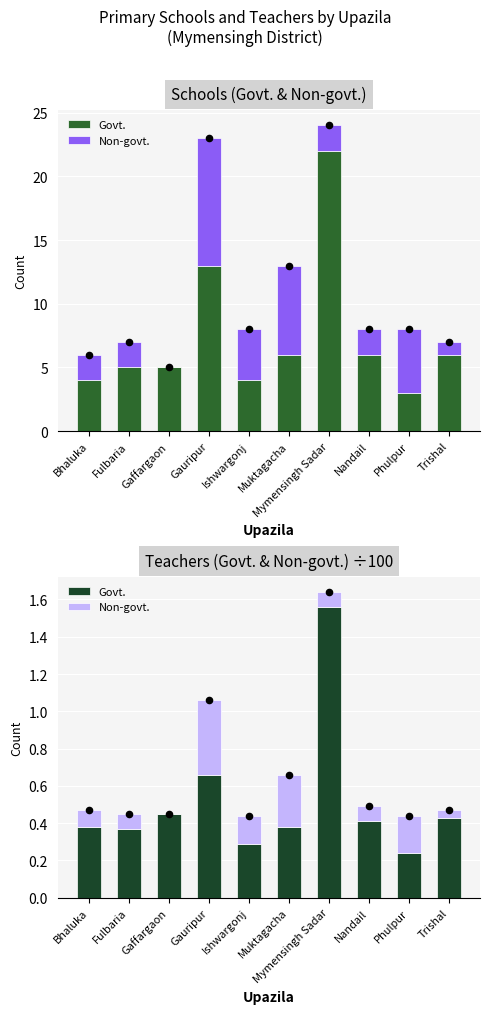

What is the total value across all series at Muktagacha?

0.7